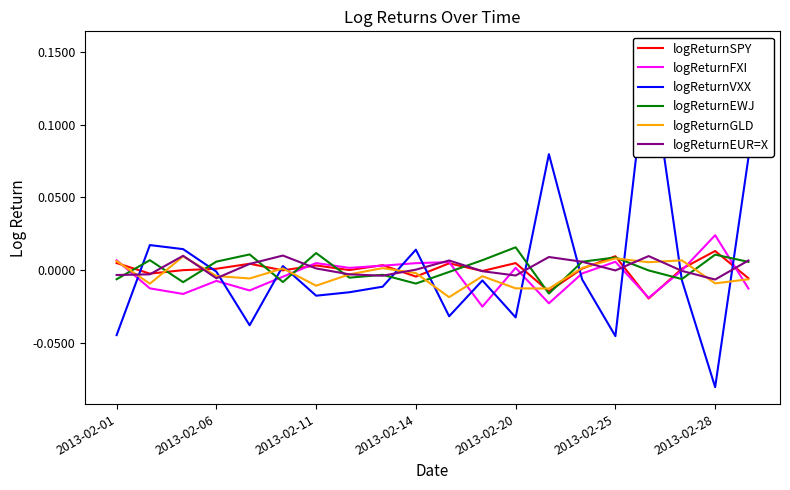

What is the difference between the highest and lowest values at 2013-02-01?

0.1